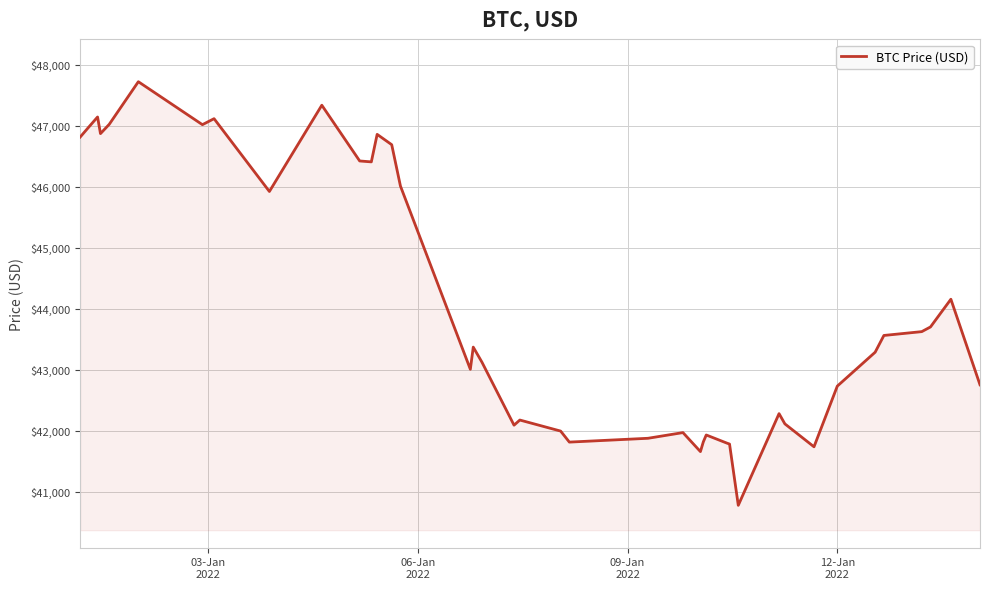

Count the number of values greater than 43369.

20